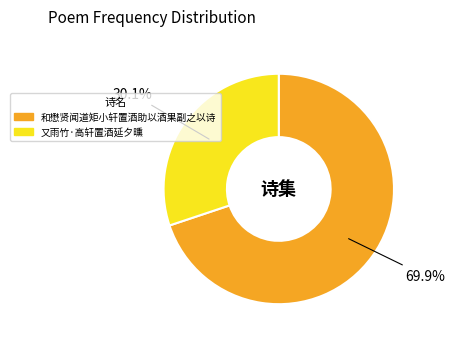

What percentage is the 又雨竹·高轩置酒延夕曛 slice, to the nearest percent?

30%